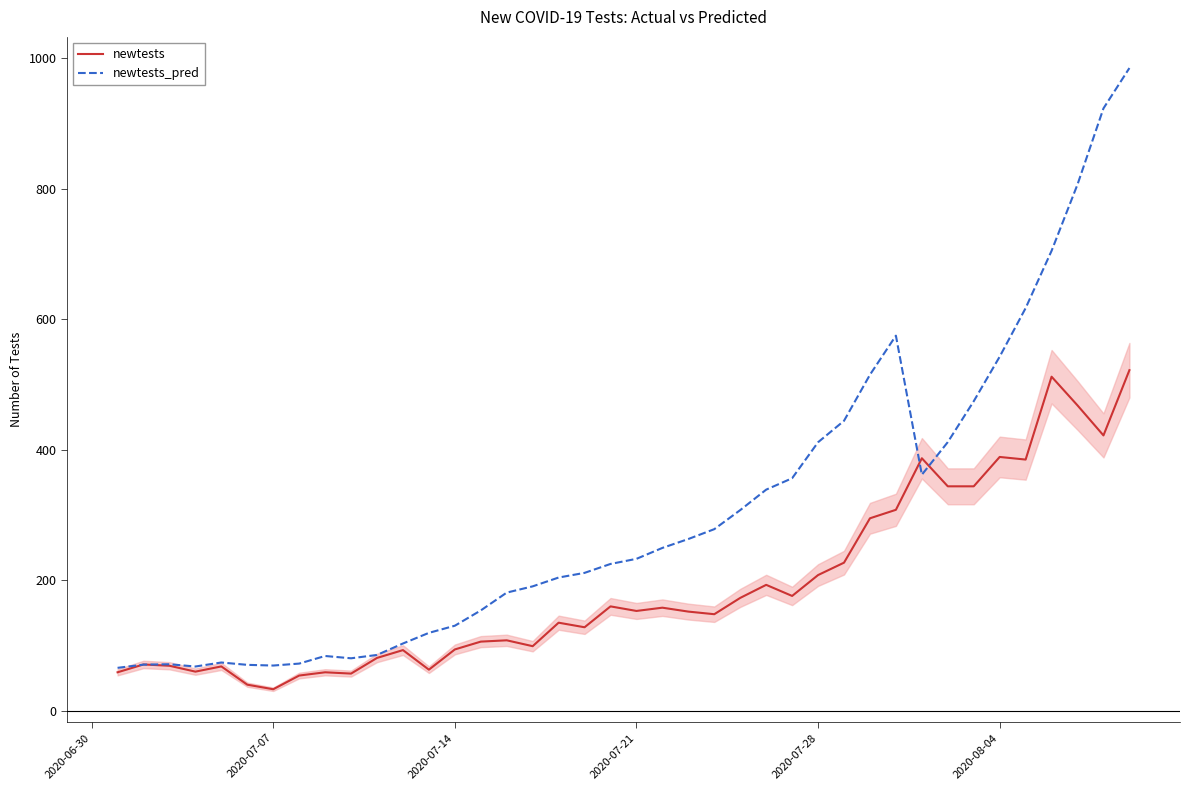

What is the maximum value for newtests?

522.0